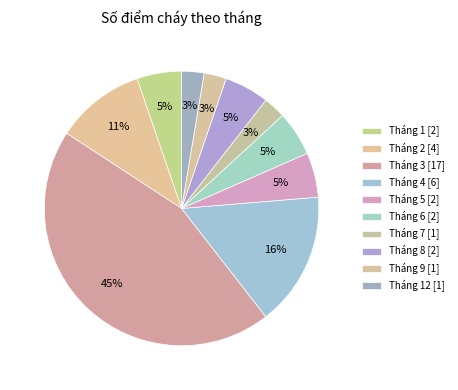

How many segments does this pie chart have?

10